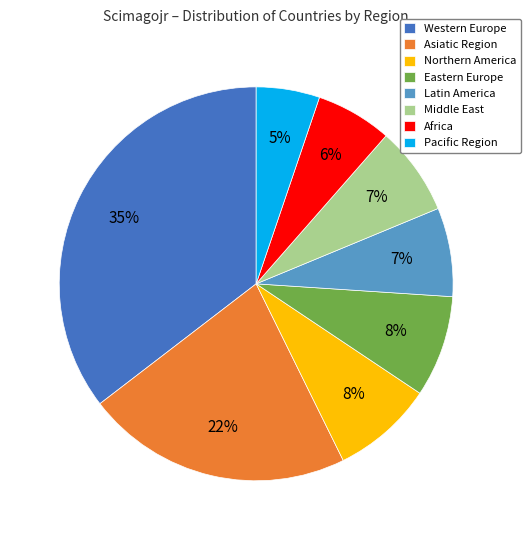

Is there any slice that represents more than half of the pie?

No